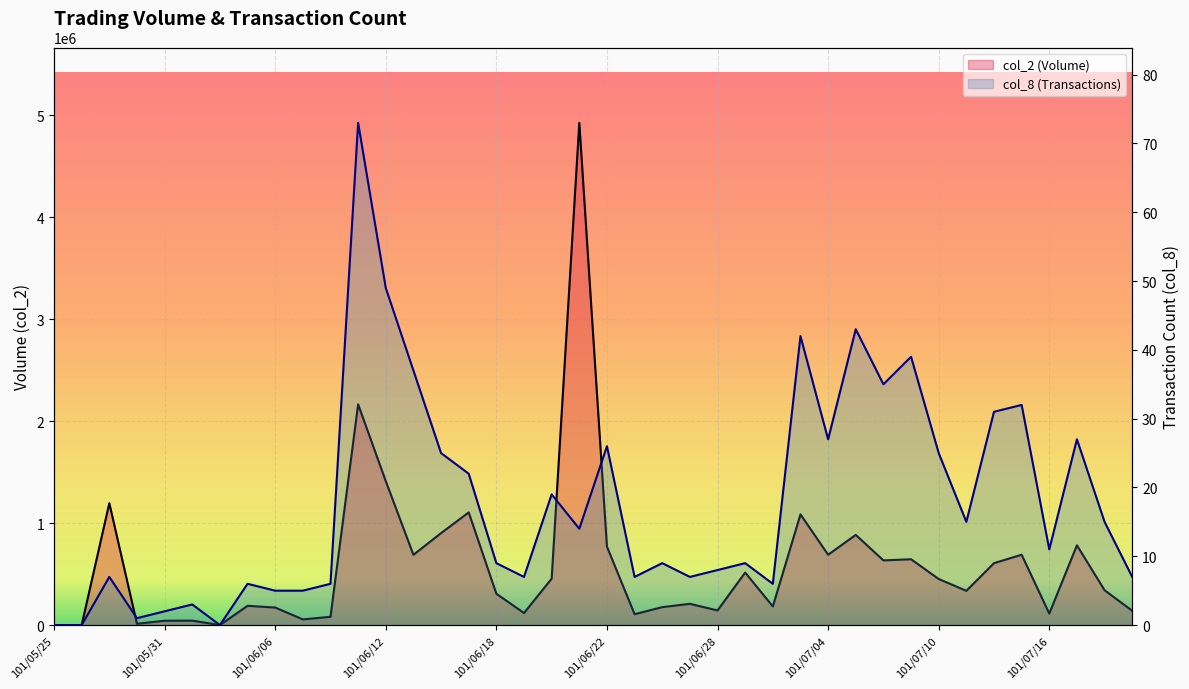

Between 11 and 34, which series saw the biggest shift?

col_2 (Volume)